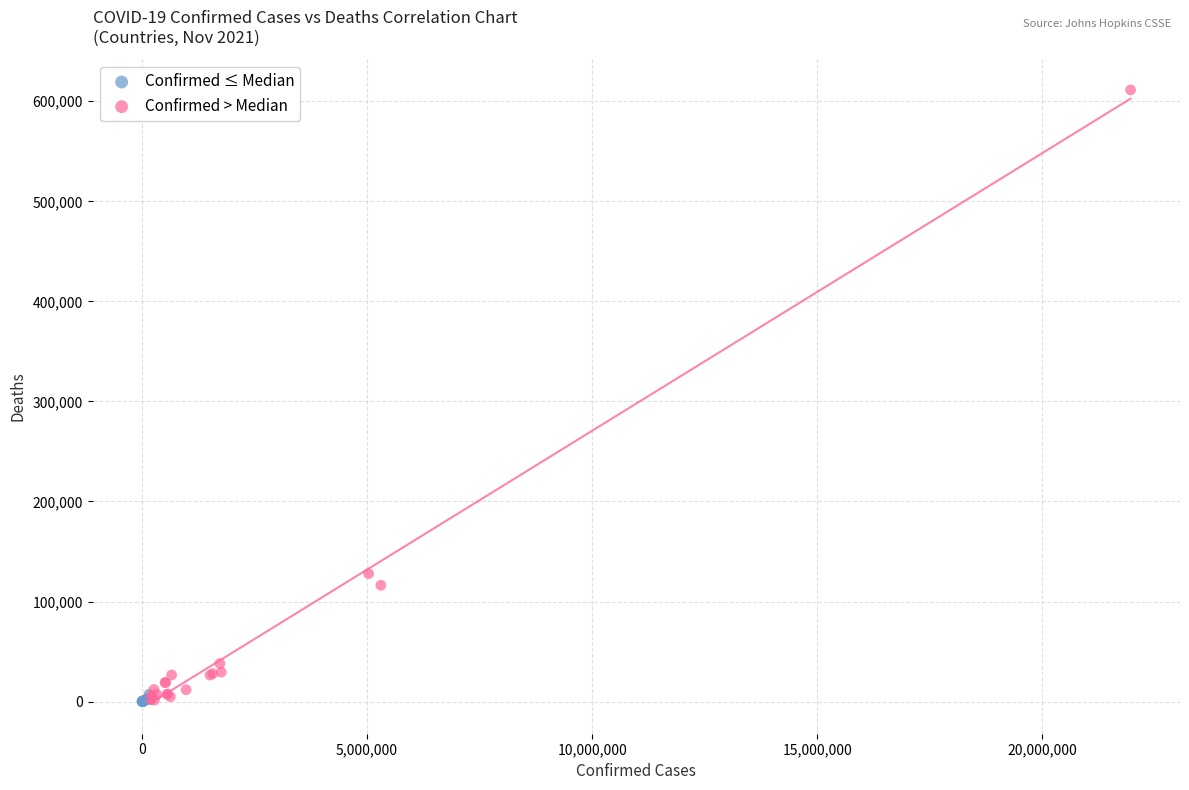

Which series contains the highest Y value?

Confirmed > Median